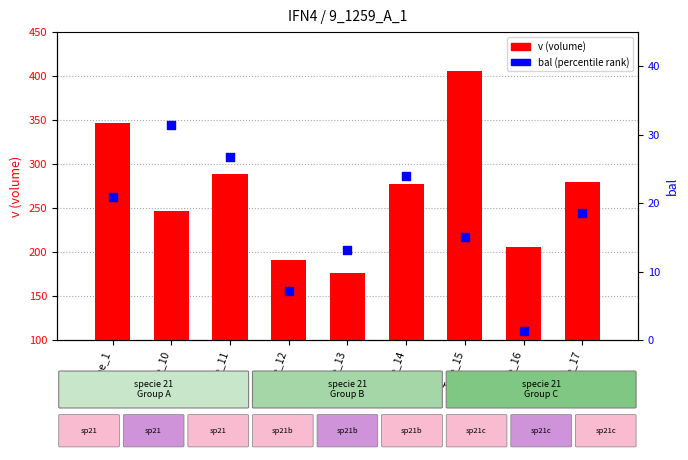

What is the total value across all series at Tree_15?

420.5